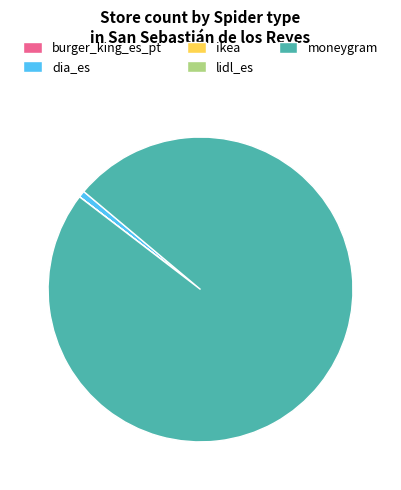

Does moneygram account for over 50% of the chart?

Yes